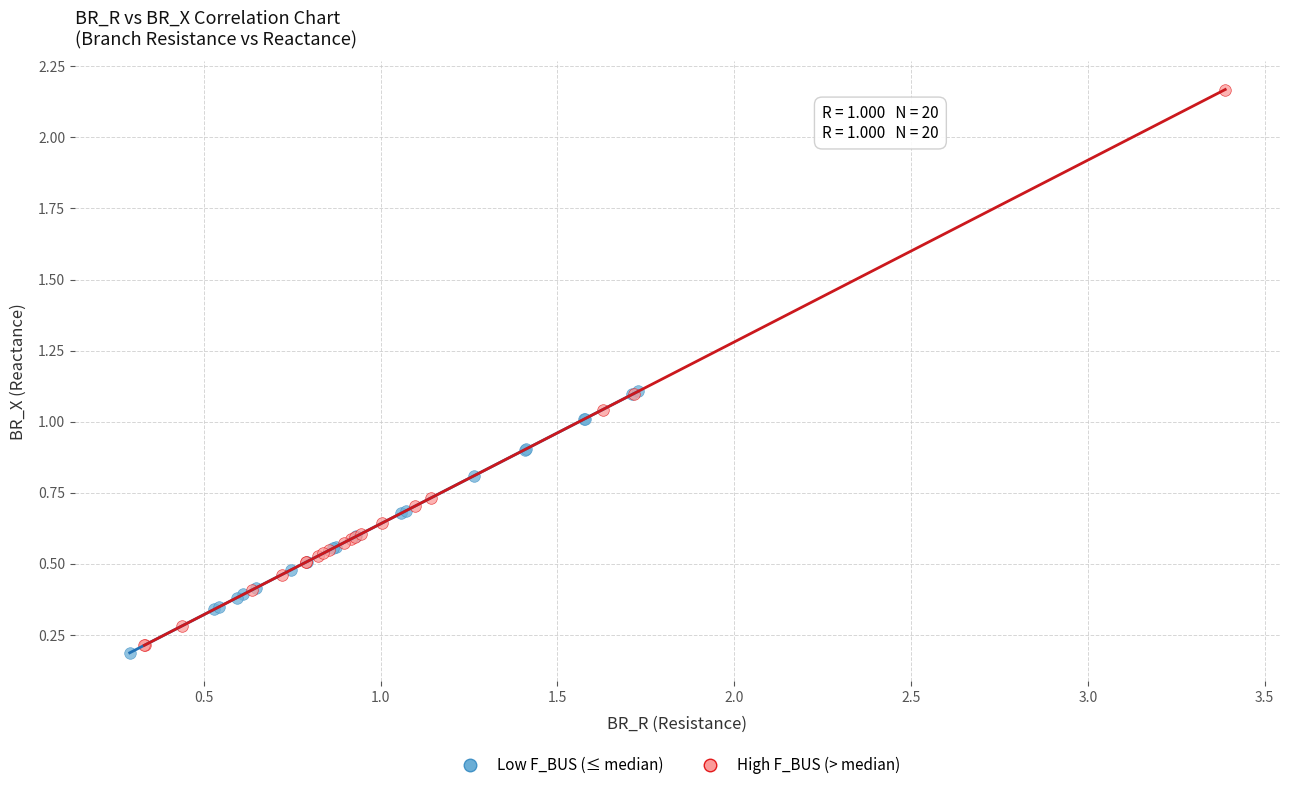

Which series contains the highest Y value?

High F_BUS (> median)